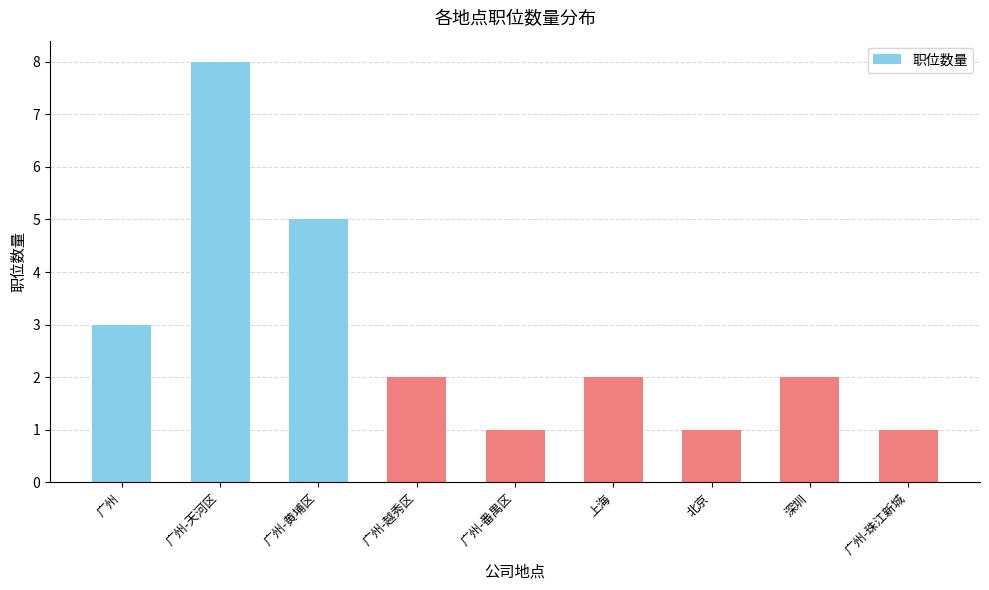

Reading right to left, list all the values displayed in this chart.

广州-珠江新城=1	深圳=2	北京=1	上海=2	广州-番禺区=1	广州-越秀区=2	广州-黄埔区=5	广州-天河区=8	广州=3